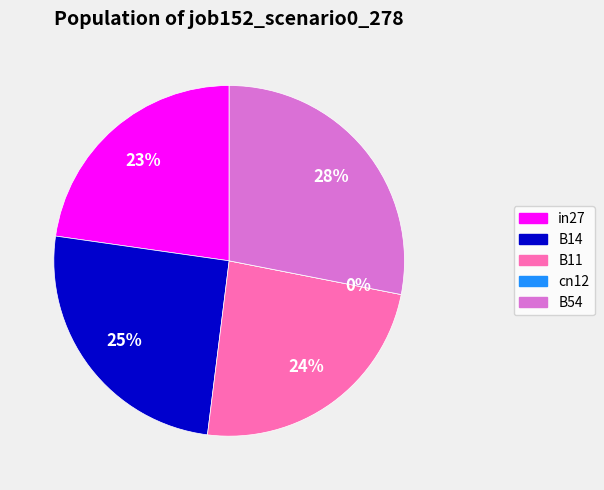

What is the largest slice in the pie chart?

B54